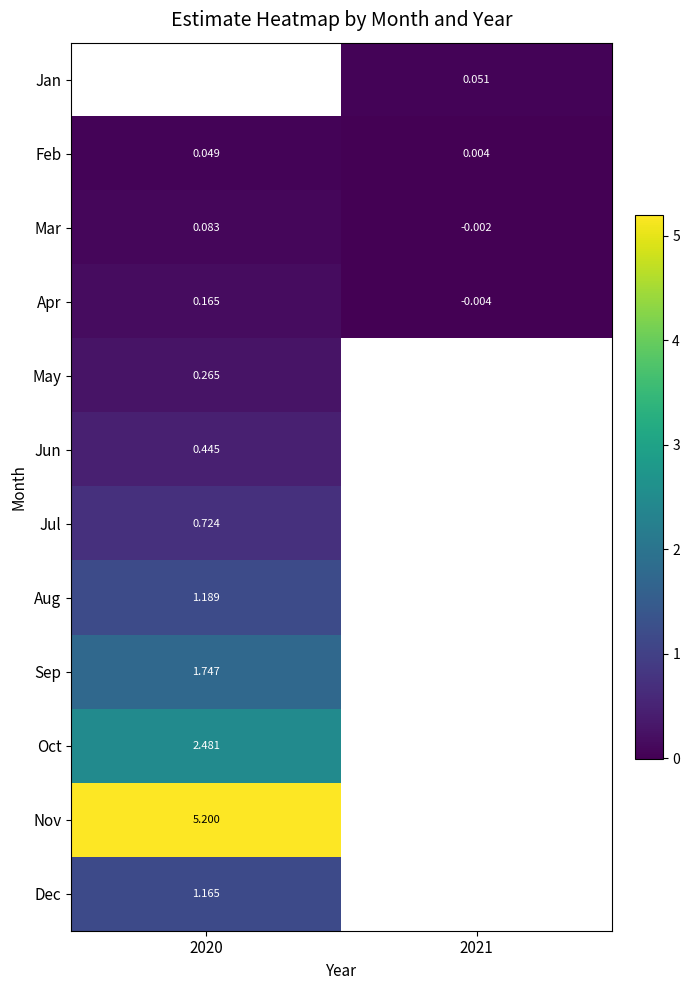

How many values in the Mar series exceed 0?

1